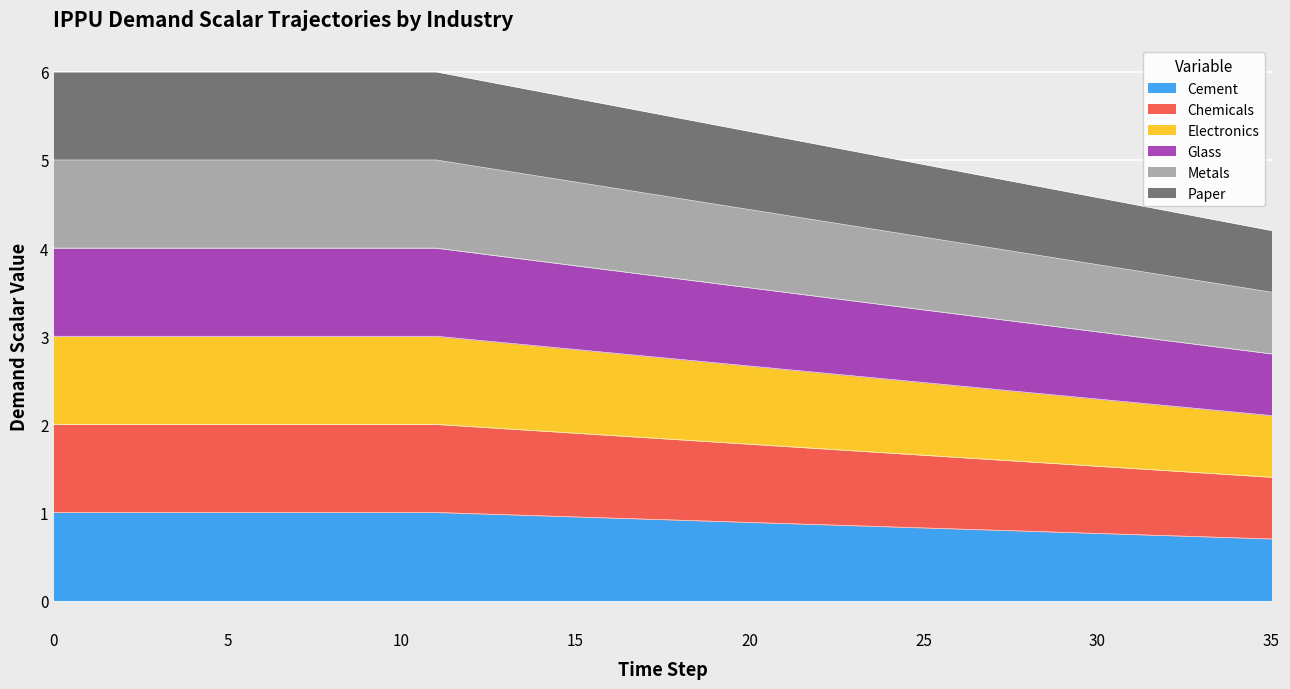

Is the value of demscalar_ippu_chemicals at 25 greater than the value of demscalar_ippu_paper at 17?

No